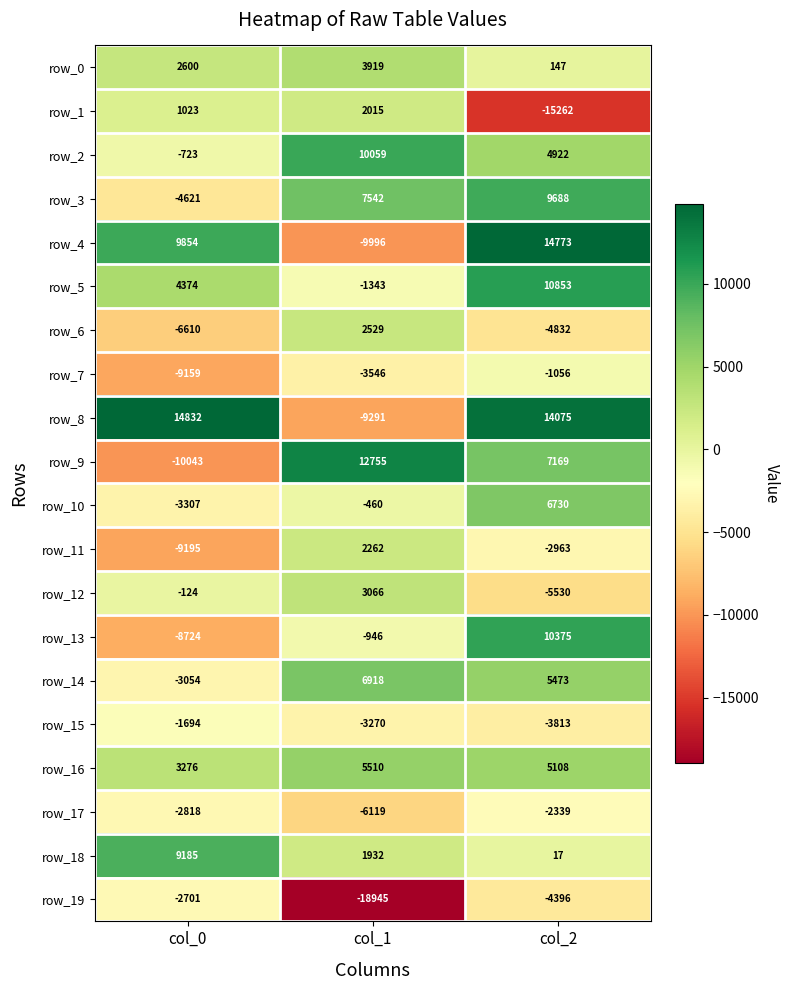

What is the minimum value for row_10?

-3307